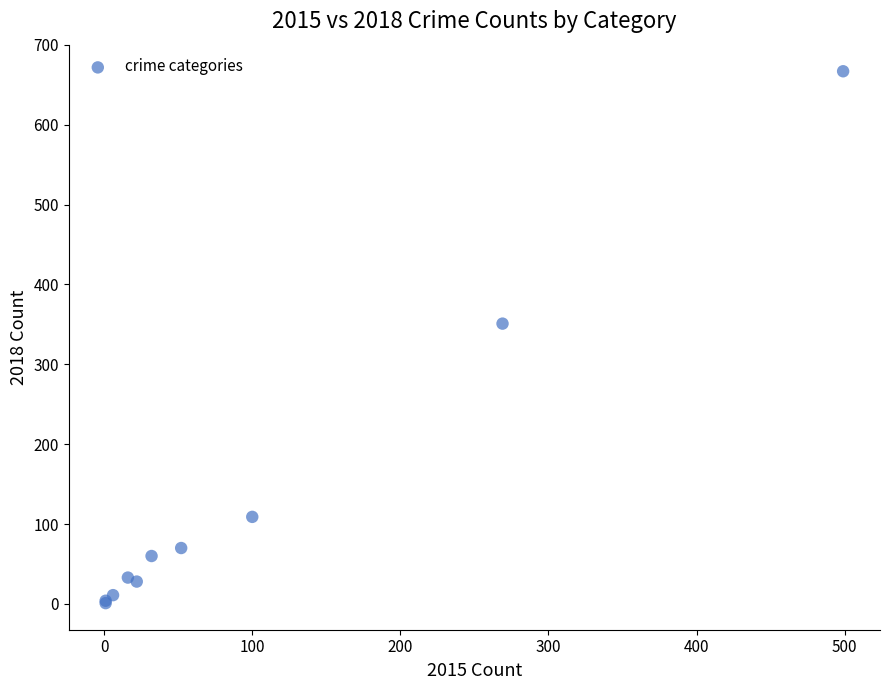

What Y value in the scatter plot is closest to 334?

351